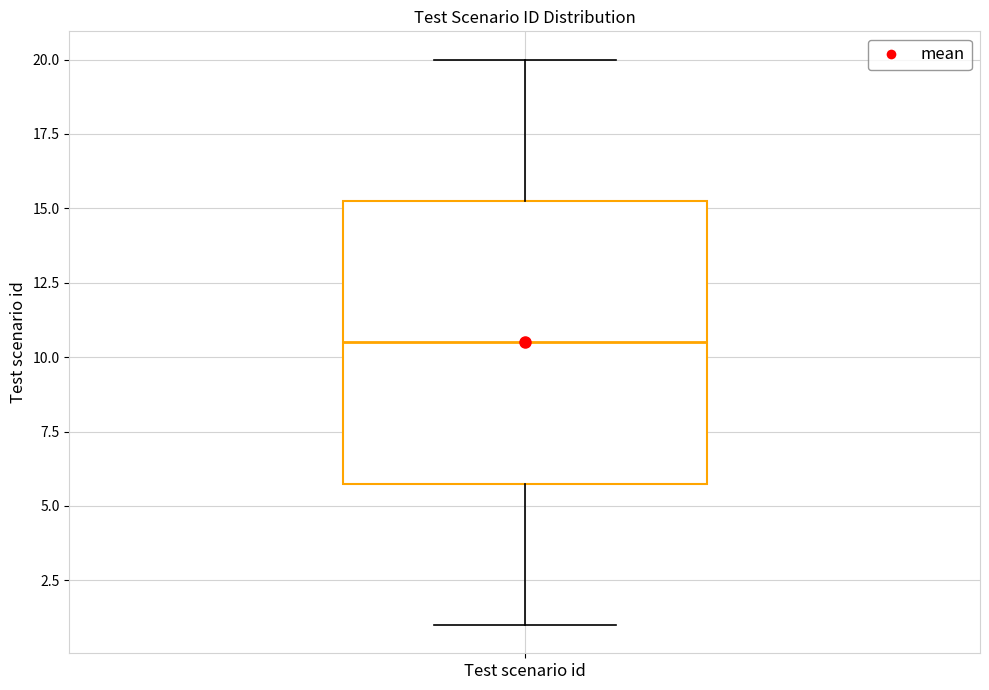

Where does the upper whisker of the box for Test scenario id end on the y-axis? The values are not printed on the chart, so give them approximately, as read against the axis.

20.0